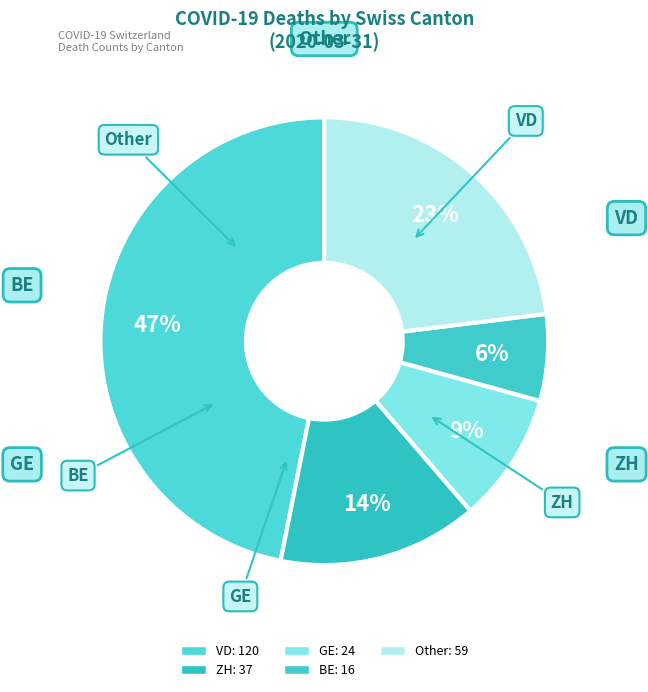

How many slices are in this pie chart?

5